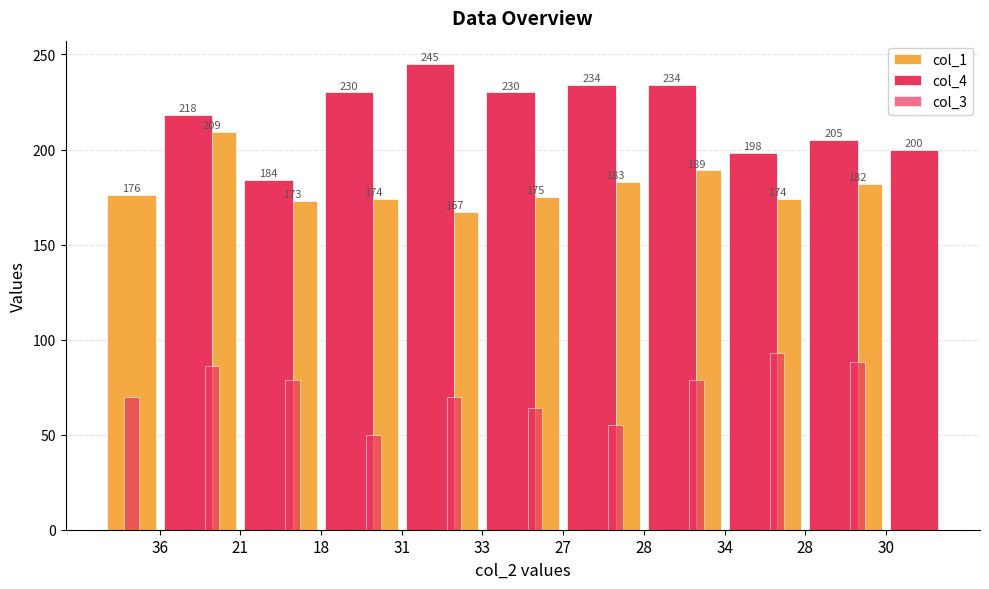

How many values in the col_4 series are below 230?

5